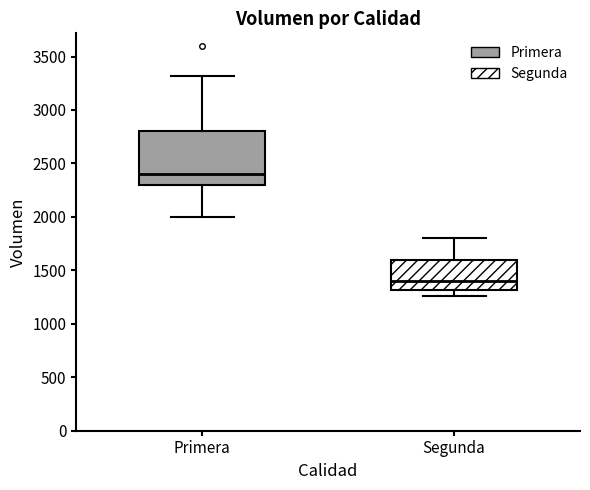

Reading left to right, transcribe this box plot: for each box, give where its median line is, the range the box spans, and where its two whiskers end, as read against the y-axis. The values are not printed on the chart, so give them approximately, as read against the axis.

Primera: median 2400, box 2300 to 2800, whiskers 2000 to 3300
Segunda: median 1400, box 1300 to 1600, whiskers 1250 to 1800